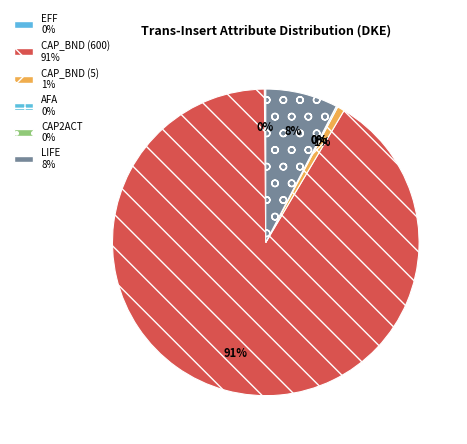

To the nearest percent, what is the difference between the largest and smallest slice percentages?

91%